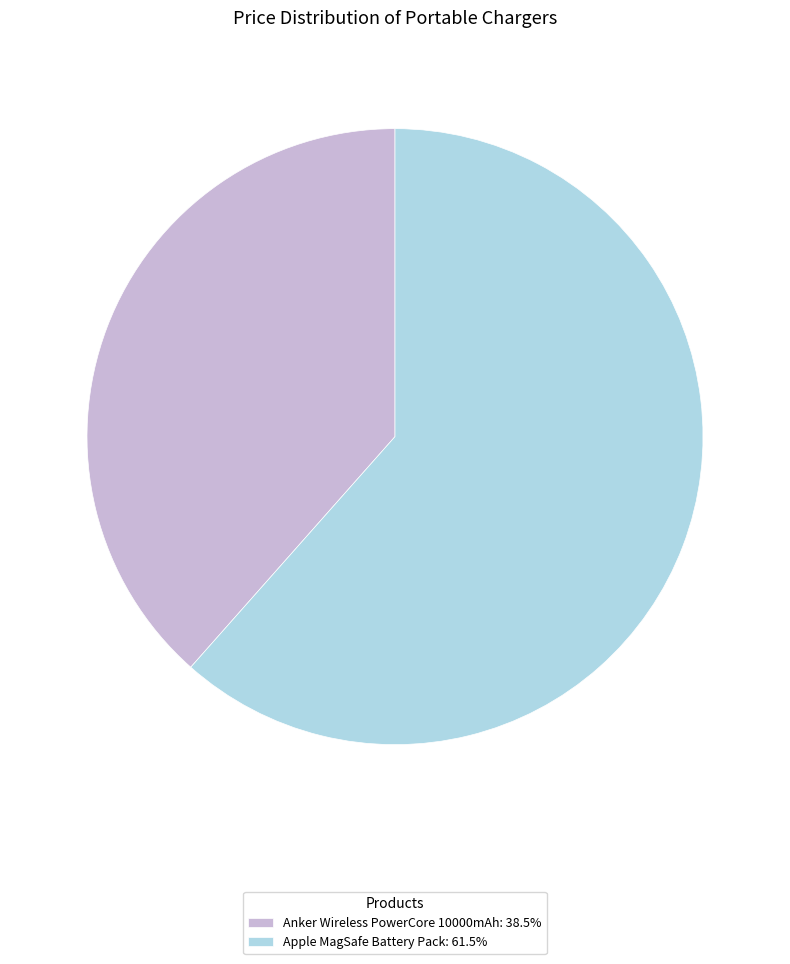

Approximately how many times larger is the value at Anker Wireless PowerCore 10000mAh: 38.5% compared to Apple MagSafe Battery Pack: 61.5%?

0.6